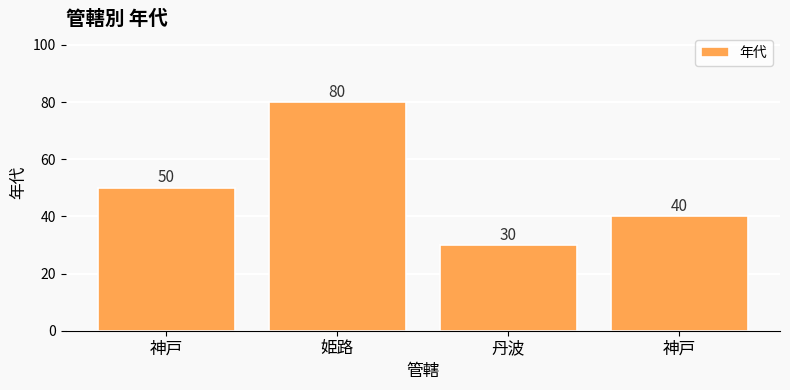

The chart shows a value of 30 at 丹波. True or false?

True